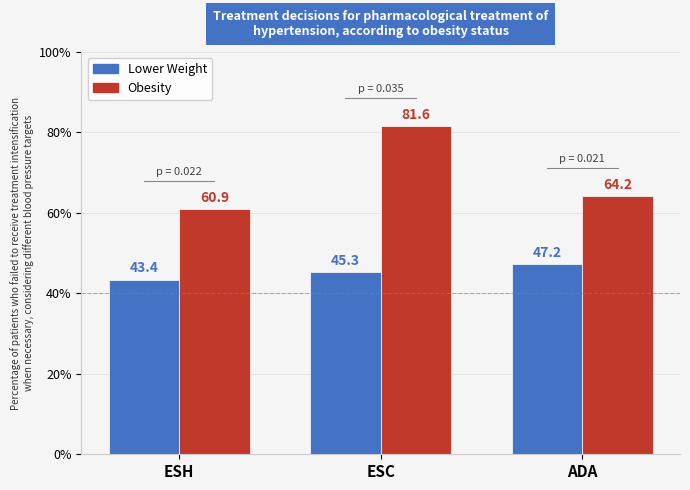

List the series in order of their overall mean, lowest first.

Lower Weight, Obesity